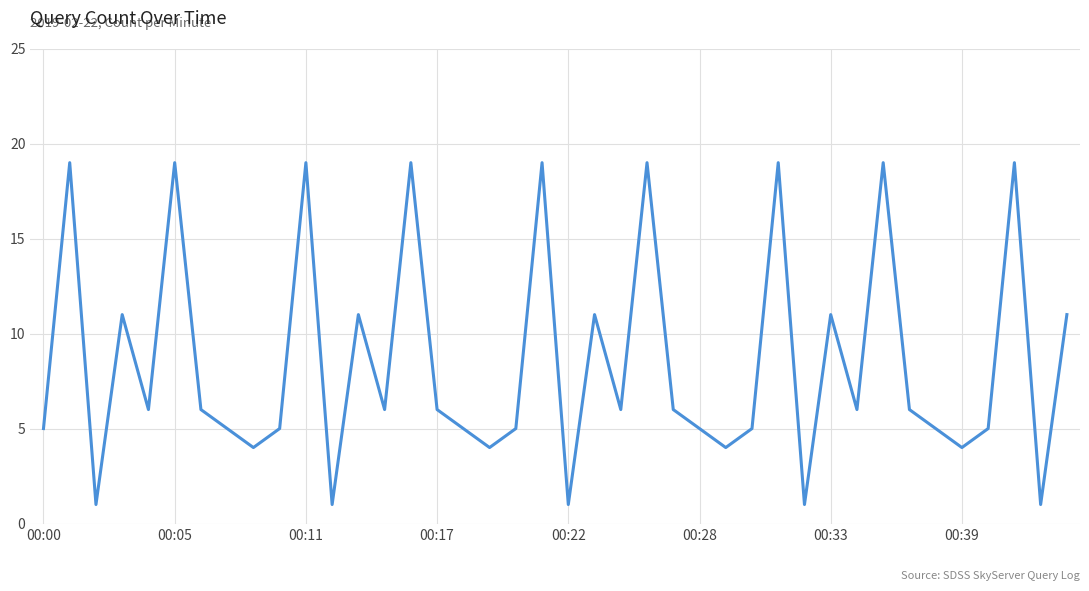

What is the greatest value displayed?

19